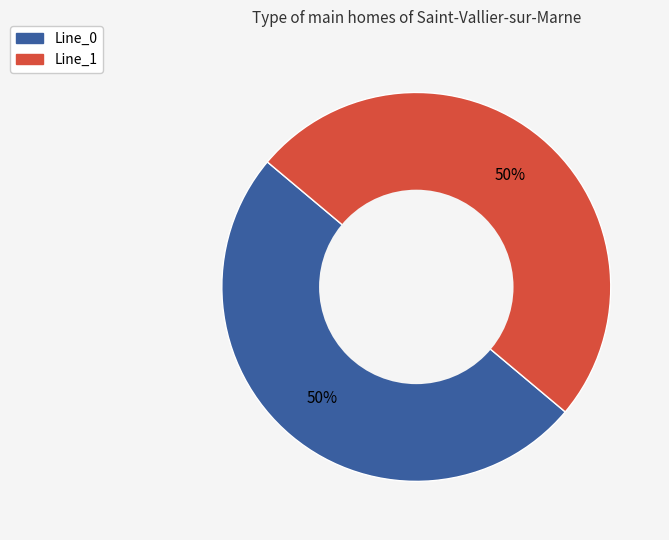

To the nearest percent, what is the average slice percentage?

50%